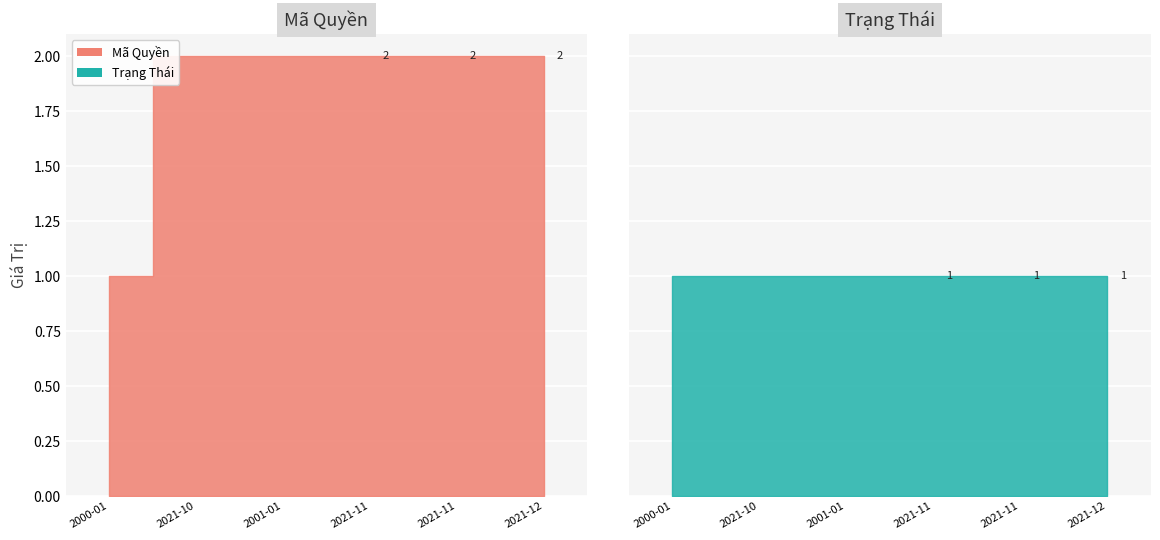

What is the value of the 3rd bar from the left?

2